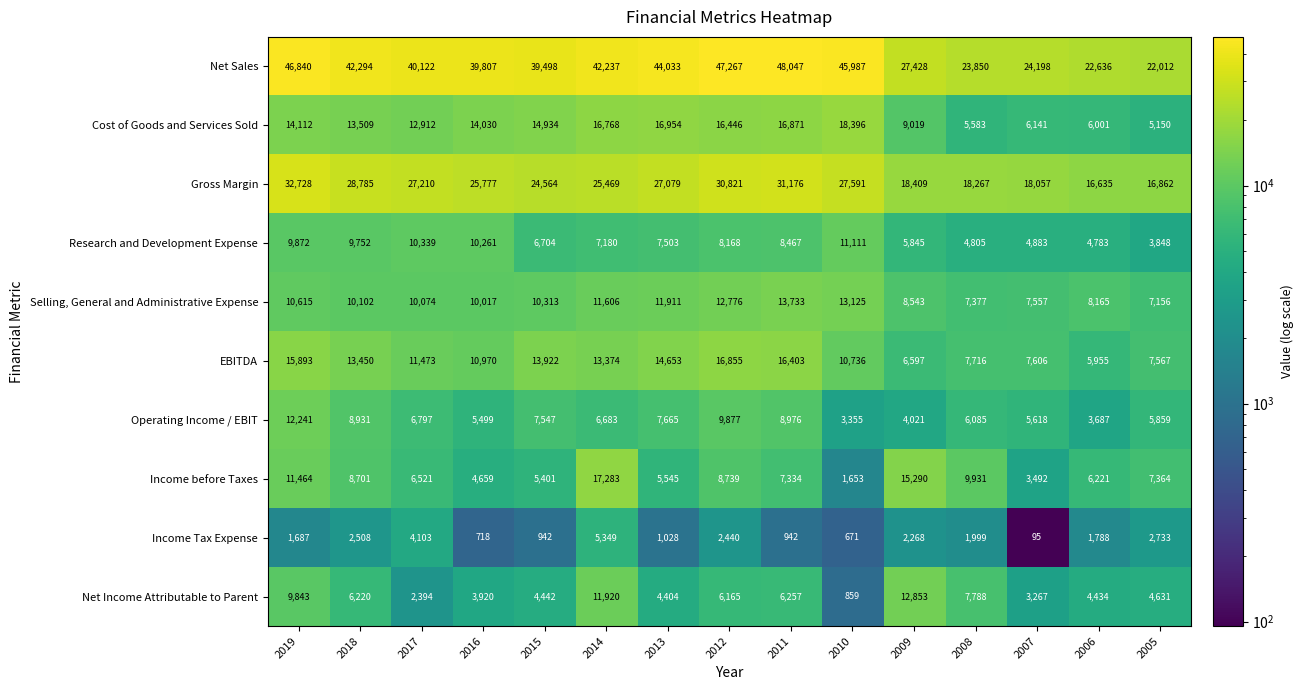

What is the sum of the Research and Development Expense values at 2005 and 2017?

14187